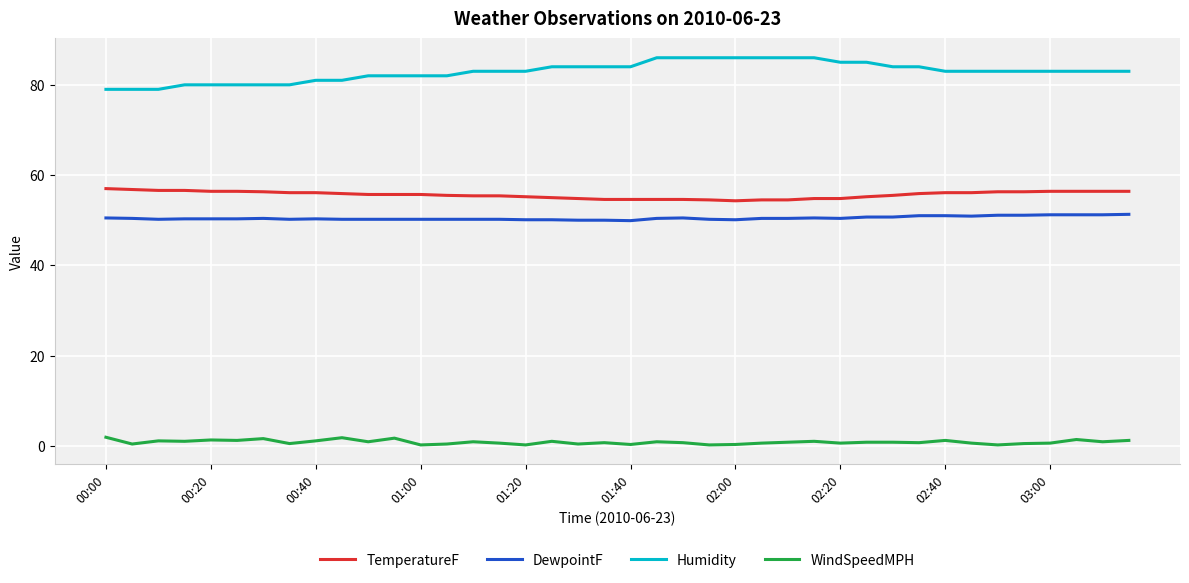

What is the difference between the maximum and minimum values in the Humidity series?

7.0